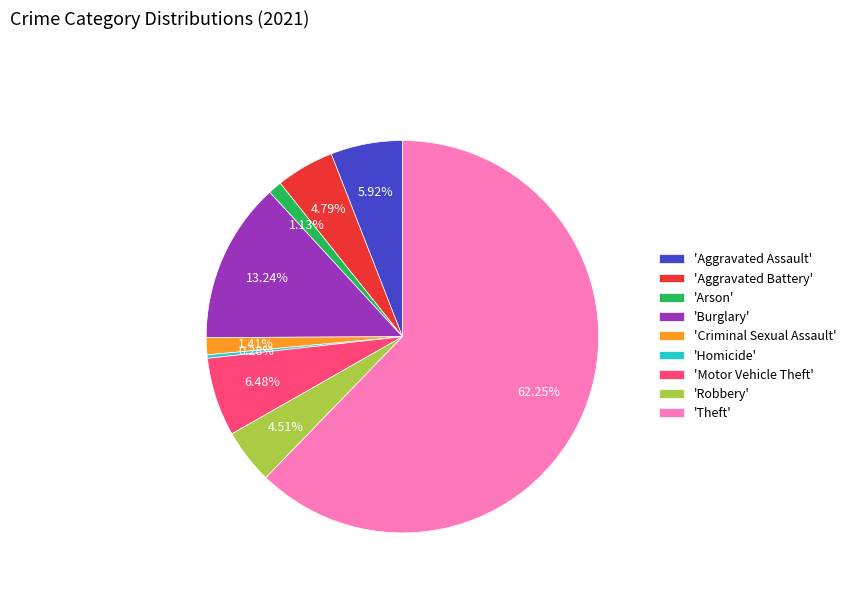

Count the number of slices in the pie.

9